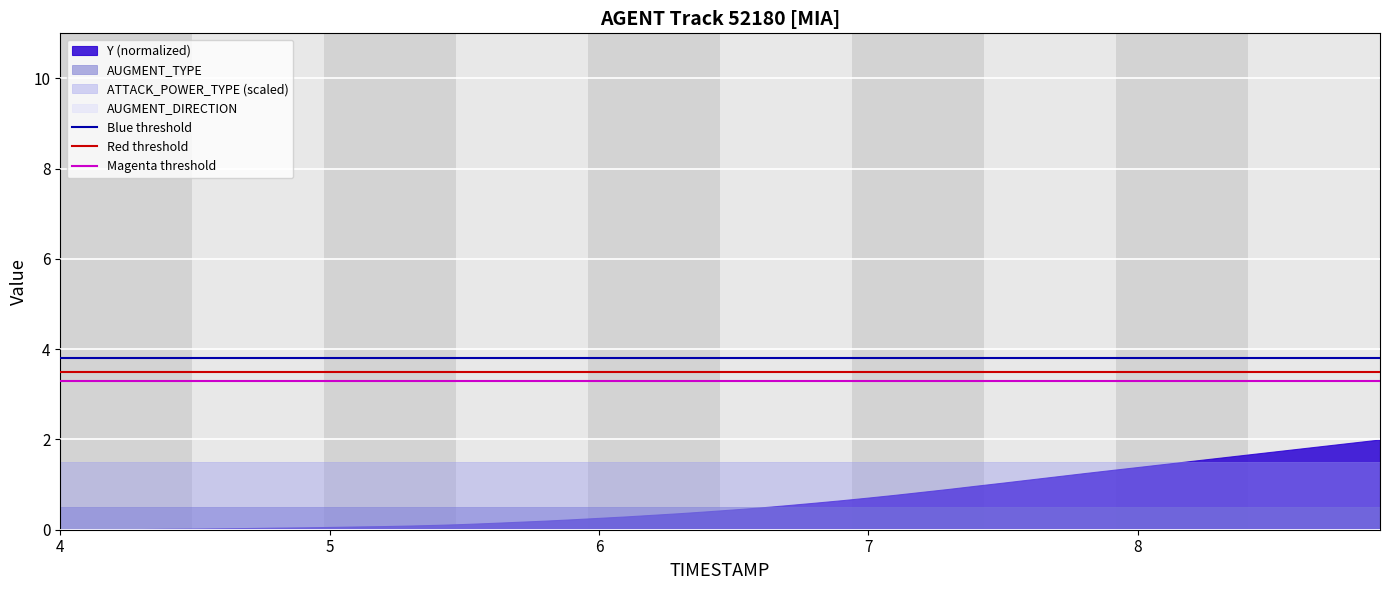

Which series has the largest range (max minus min)?

Y (normalized)